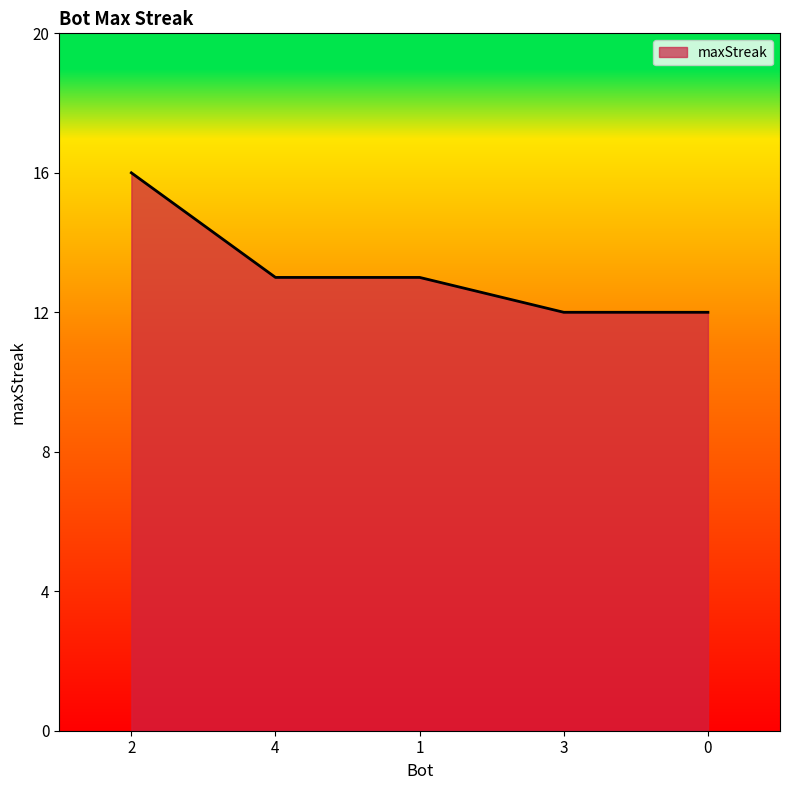

How many distinct data groups are displayed?

1